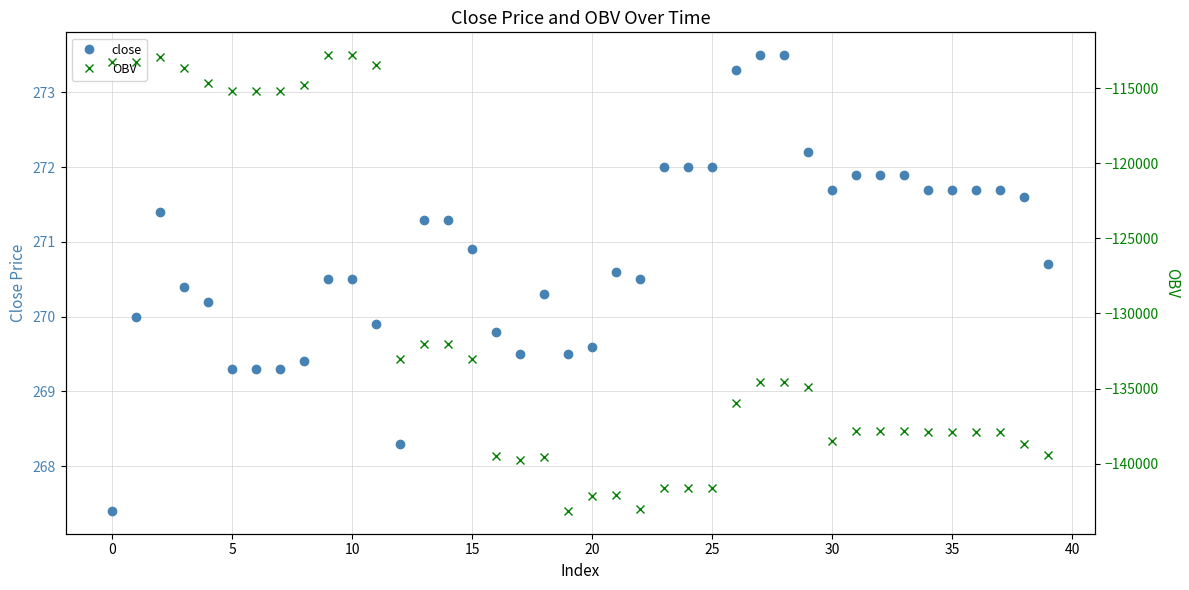

What is the maximum value for OBV?

-112788.7